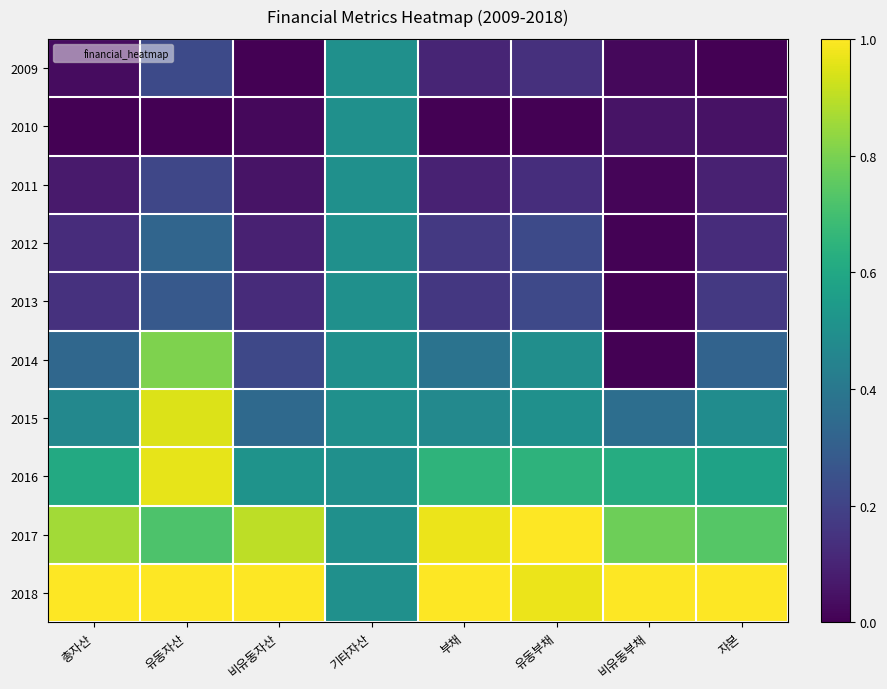

What is the total value across all series at 총자산?

3.6